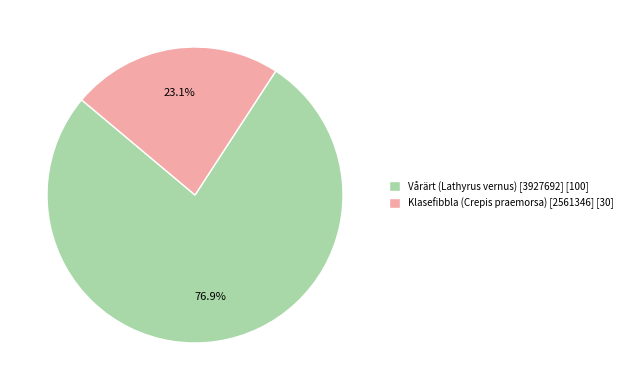

Is there a majority slice in this chart?

Yes